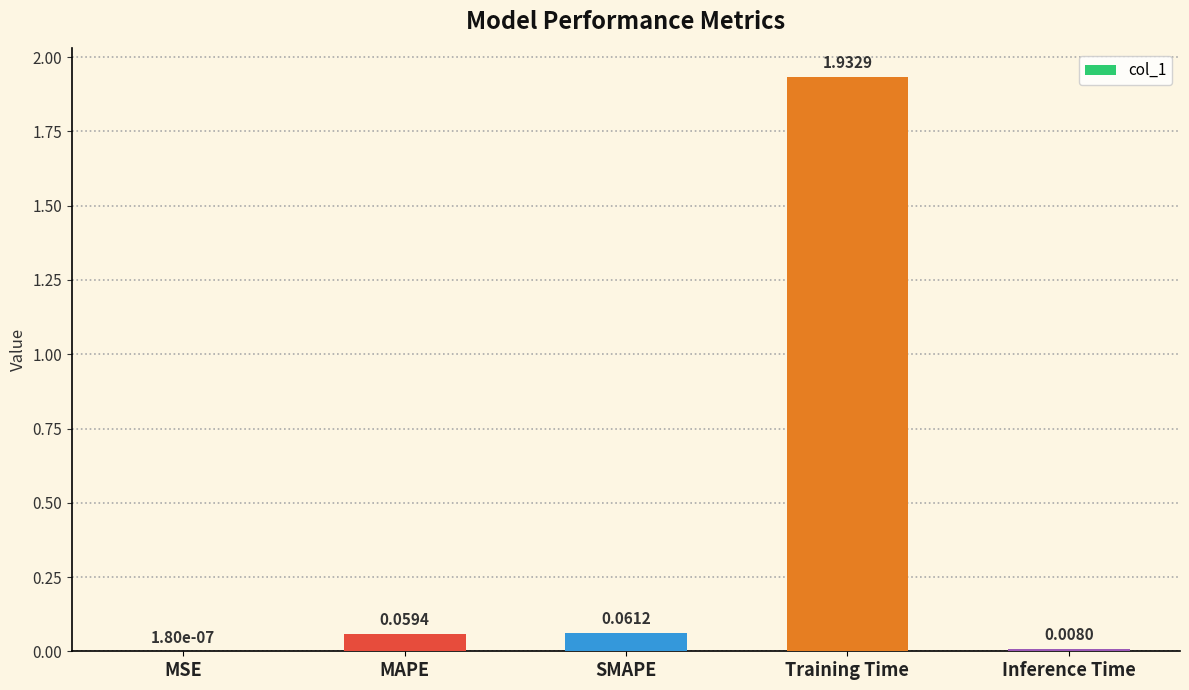

Which category has the highest value across all series?

Training Time